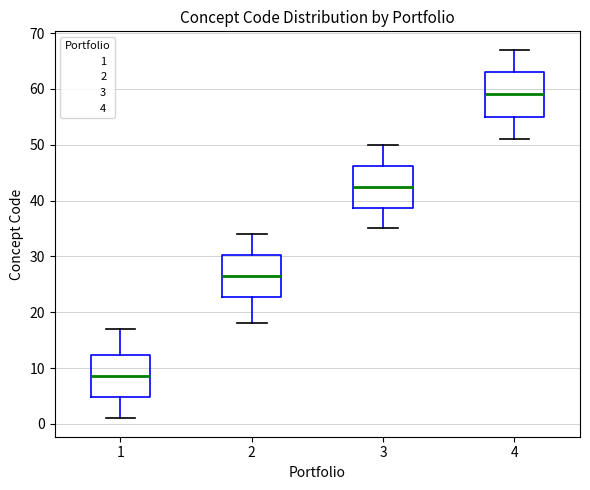

Which box has the highest median line?

4